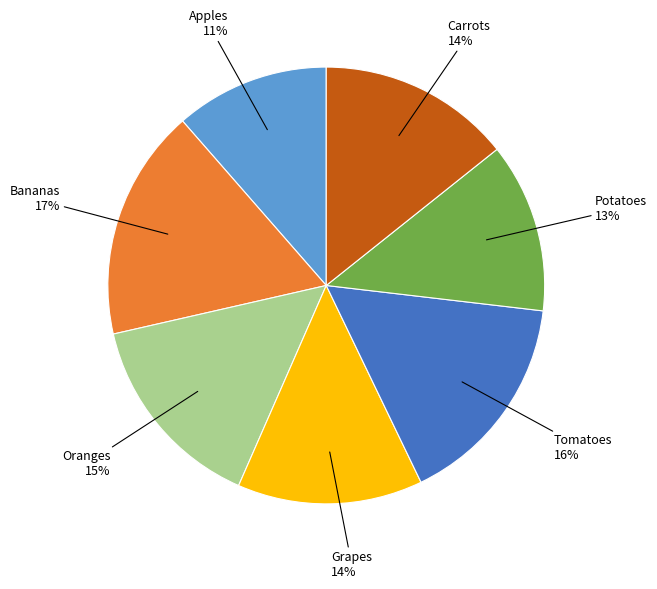

To the nearest percent, what portion does Grapes represent?

14%